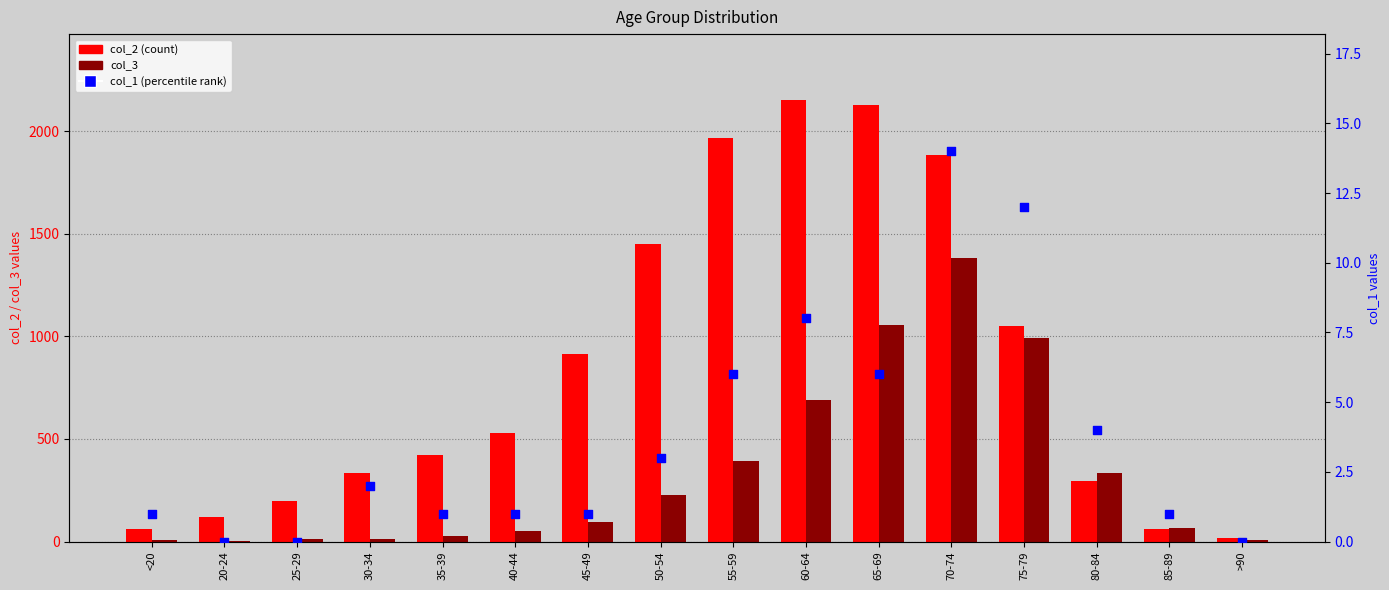

What are all the series names shown in the legend?

col_2 (count), col_3, col_1 (percentile)